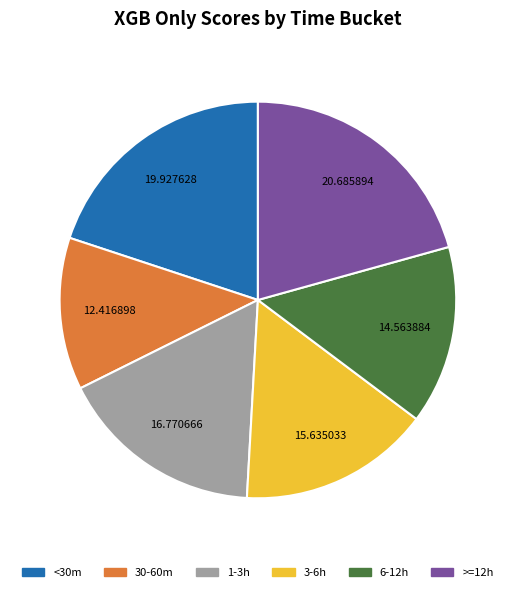

Do <30m and >=12h together represent more than half of the pie?

No